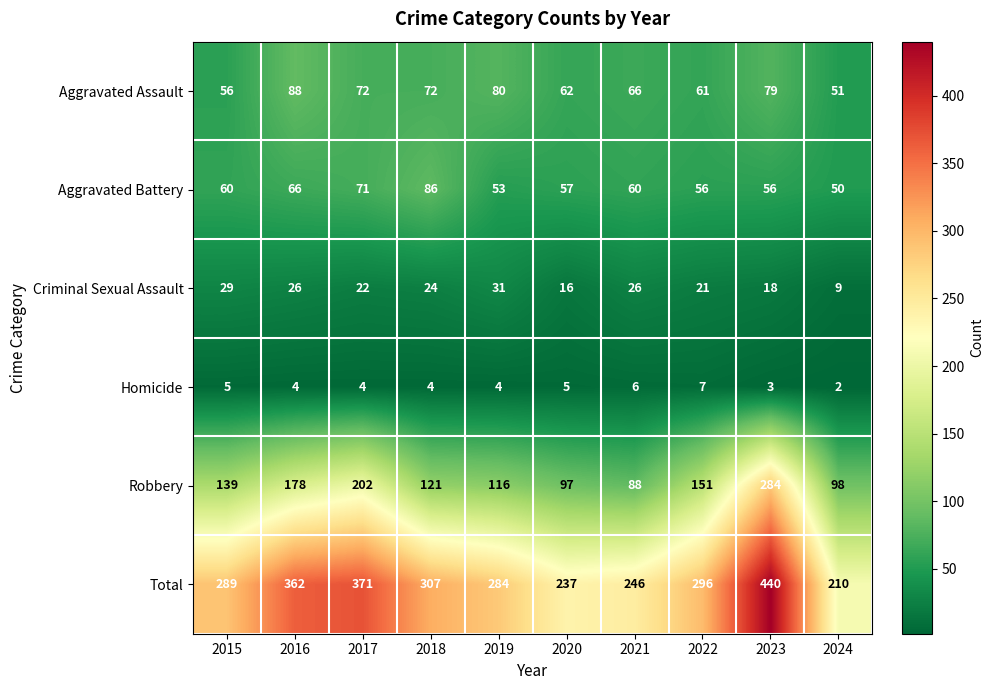

At which category is the sum across all series the highest?

2023